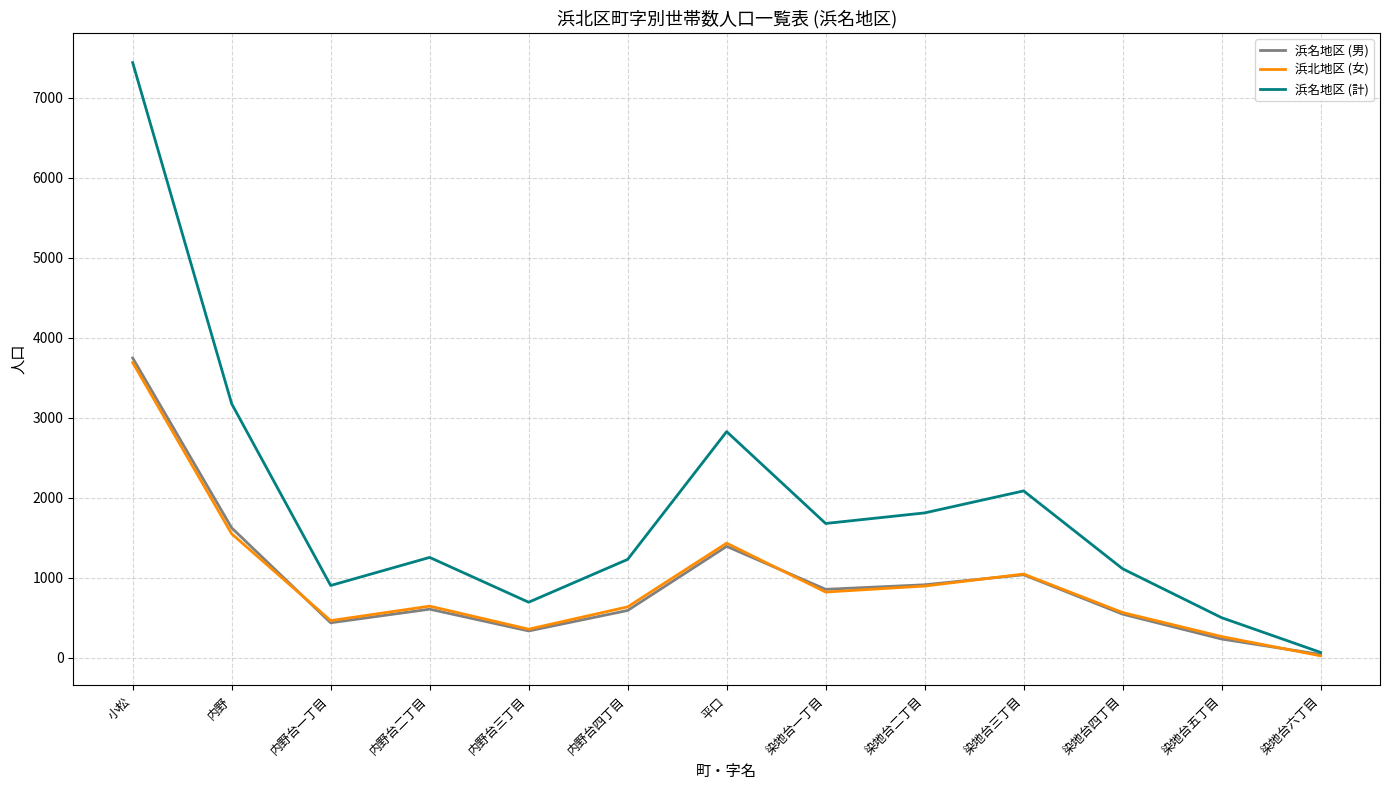

The value of 浜名地区 (計) at 小松 is 7439. True or false?

True